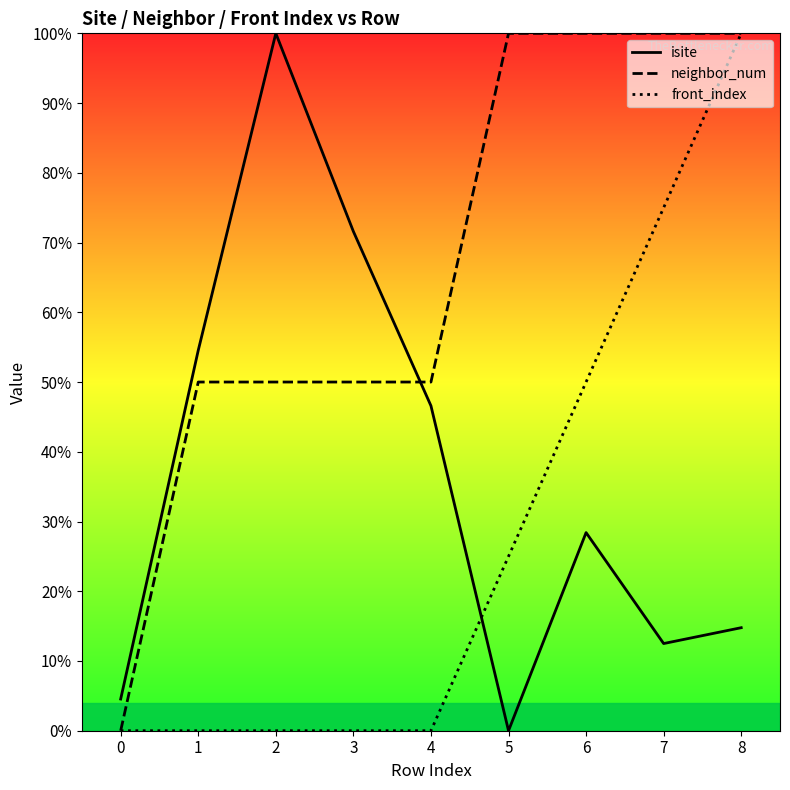

How many lines are shown in the chart?

3